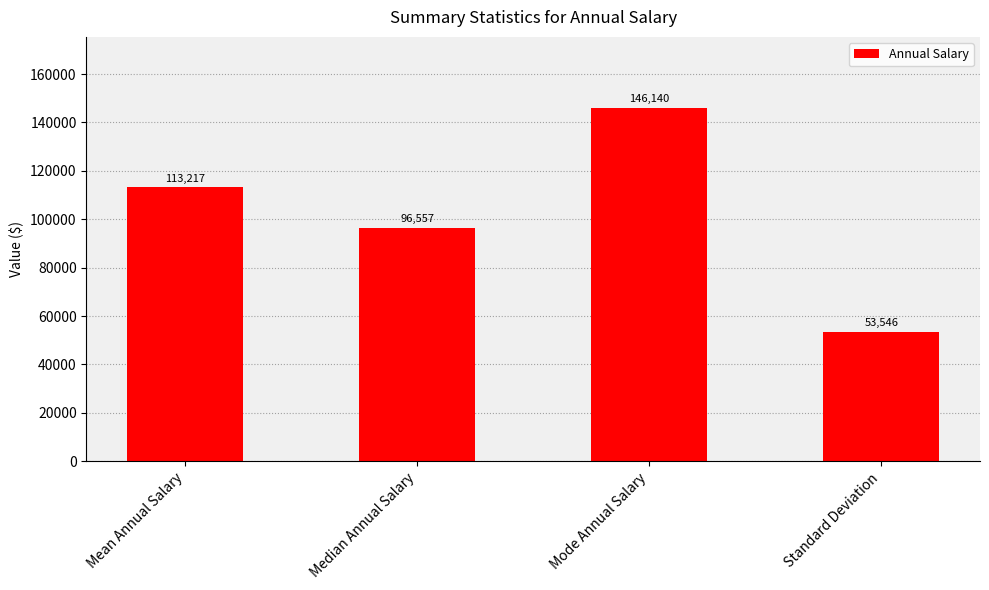

What is the label of the 2nd bar from the right?

Mode Annual Salary